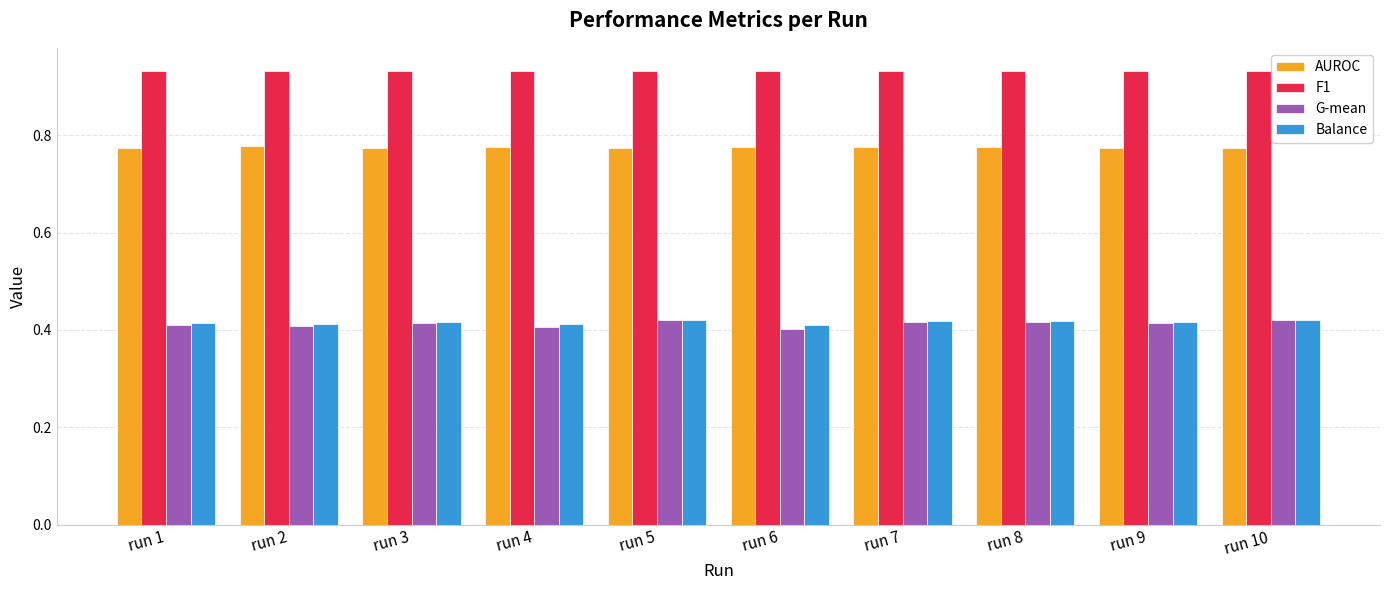

What is the sum of the AUROC values at run 3 and run 8?

1.5